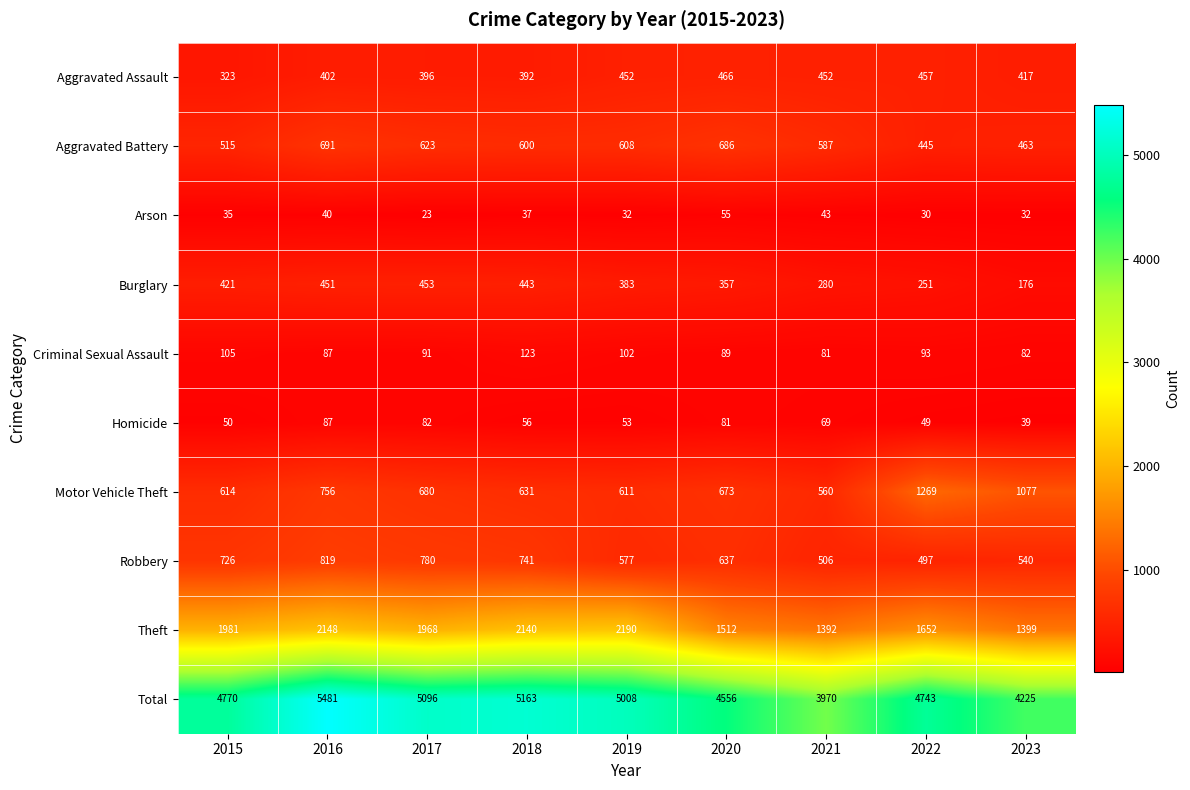

How many values in the Total series are below 4770?

4